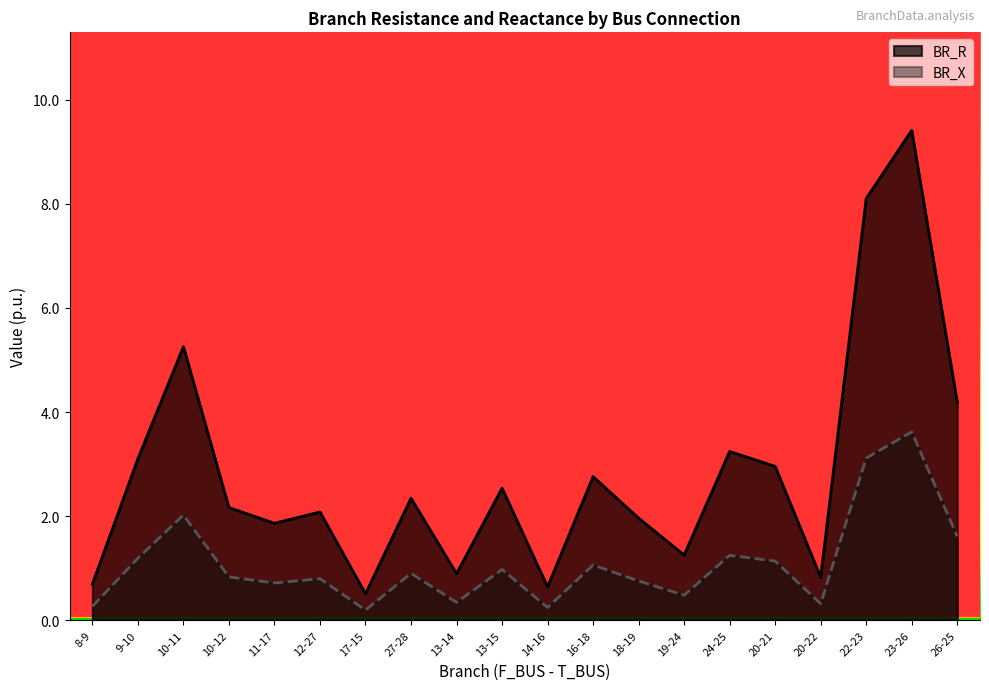

What is the highest value of the BR_R series?

9.4